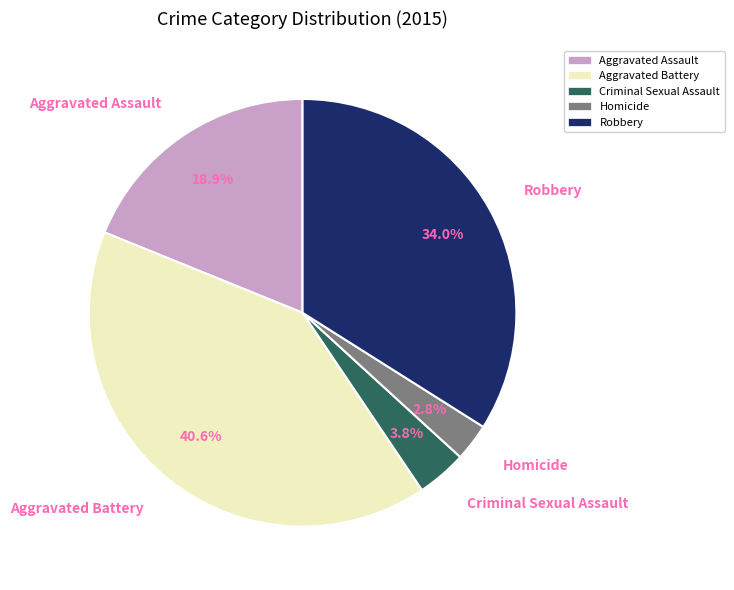

What is the ratio of the value at Aggravated Battery to the value at Robbery?

1.2